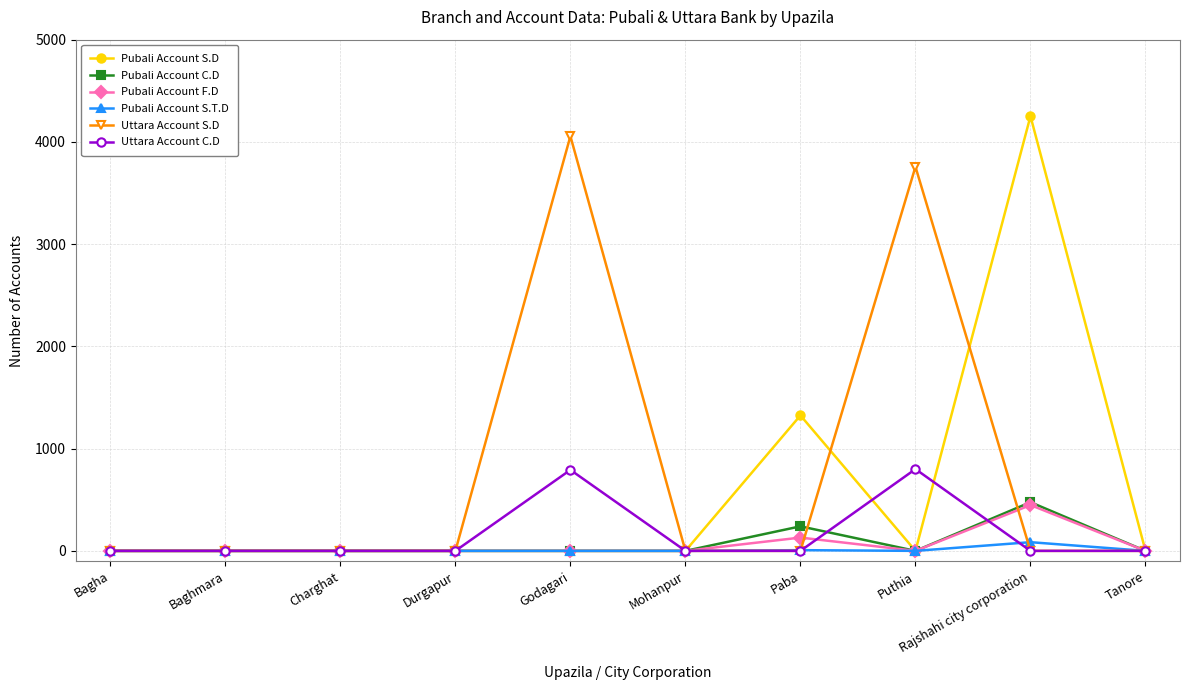

What is the difference between the Uttara Account S.D values at Godagari and Rajshahi city corporation?

4056